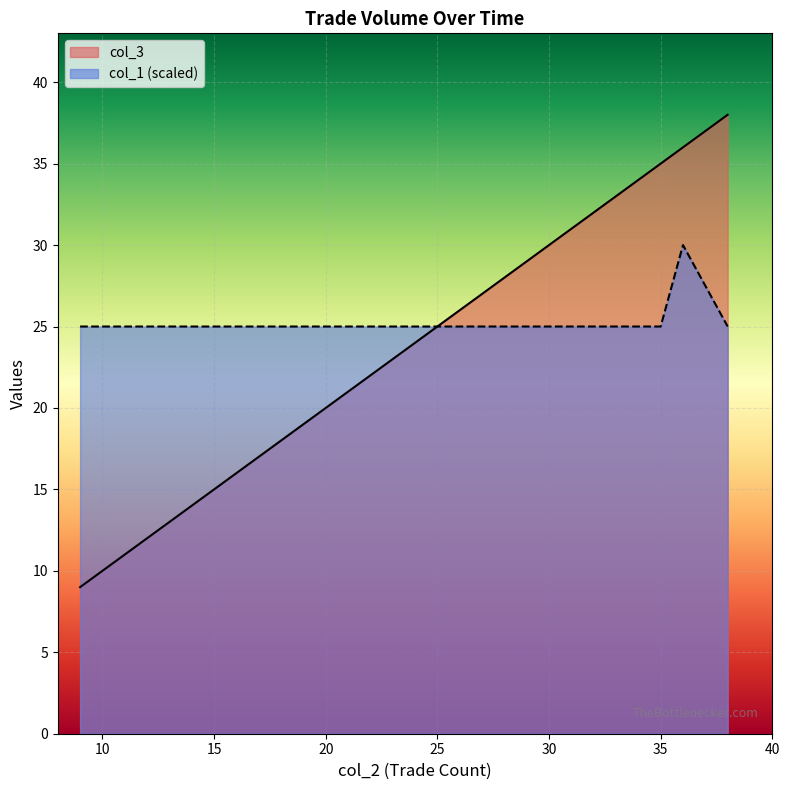

What are all the series names shown in the legend?

col_3, col_1